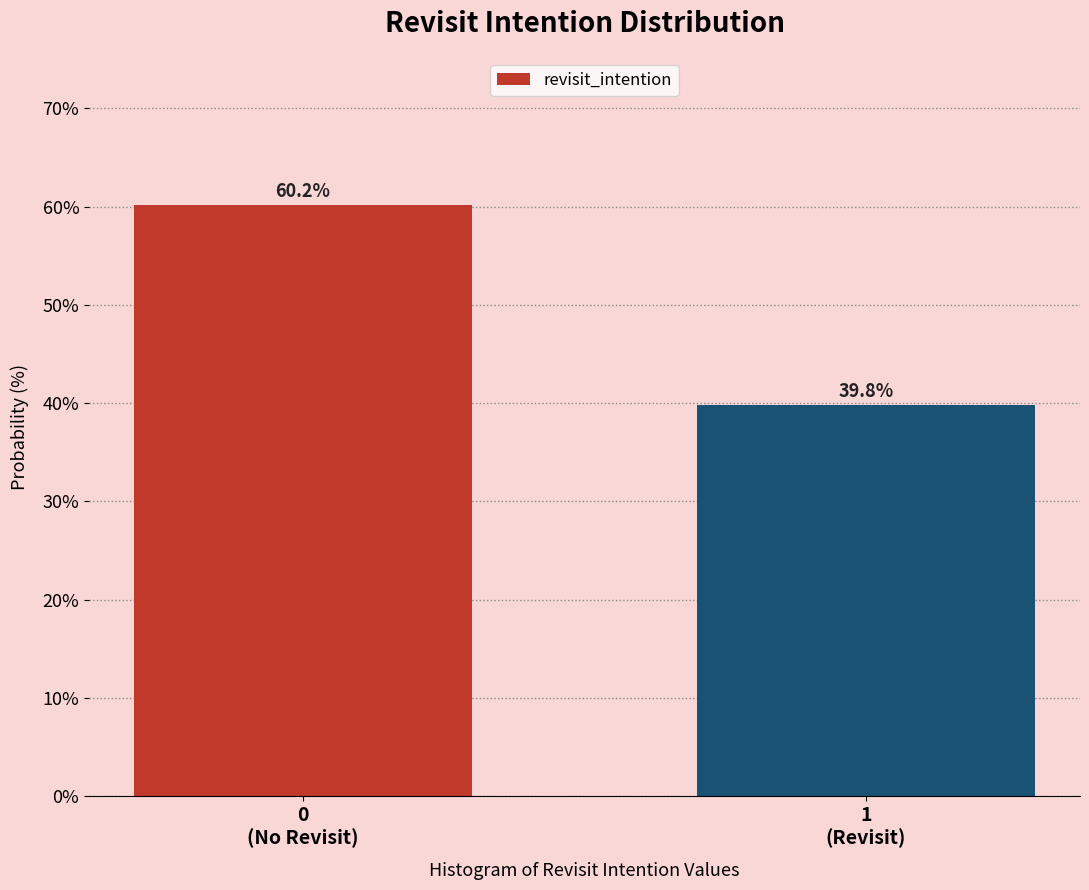

Reading right to left, extract all data points from this chart.

39.8	60.2